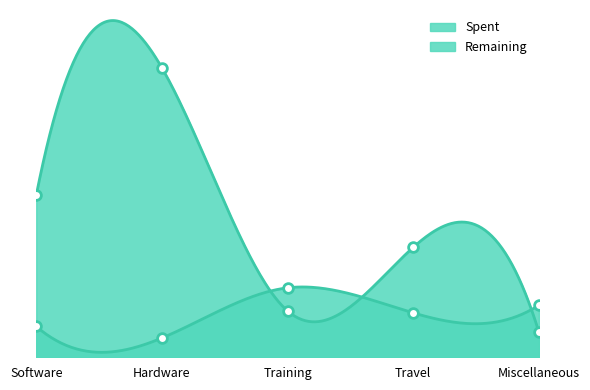

Between which two adjacent categories do Spent and Remaining first intersect?

Hardware and Training